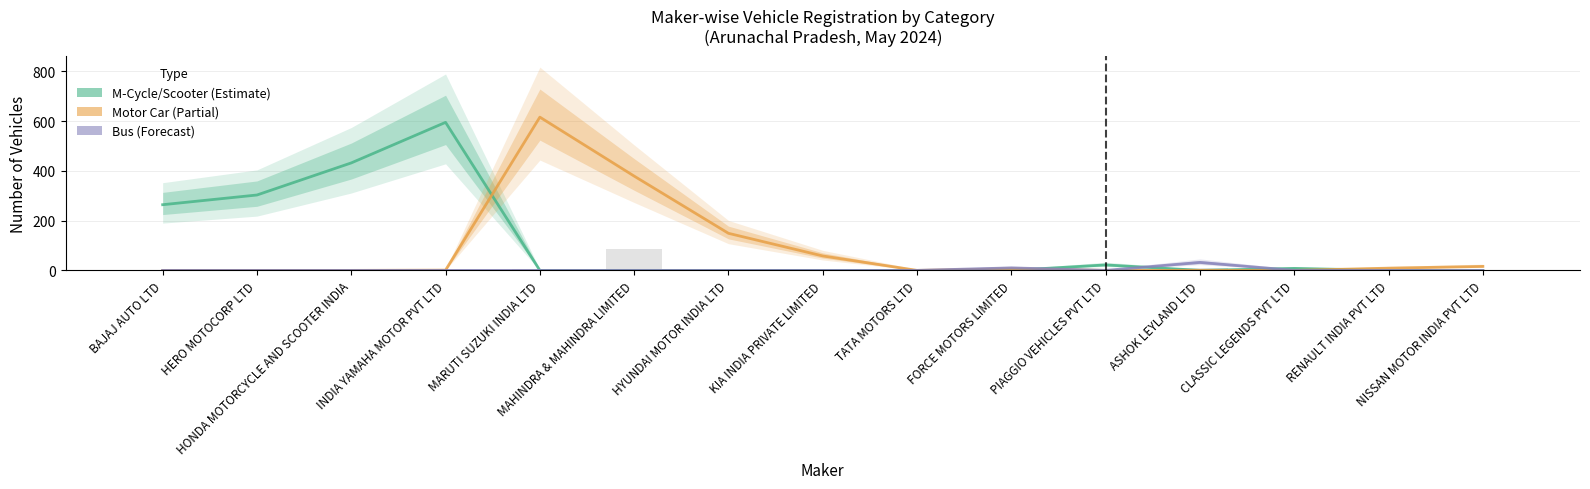

Between HYUNDAI MOTOR INDIA LTD and CLASSIC LEGENDS PVT LTD, which series saw the biggest shift?

Motor Car